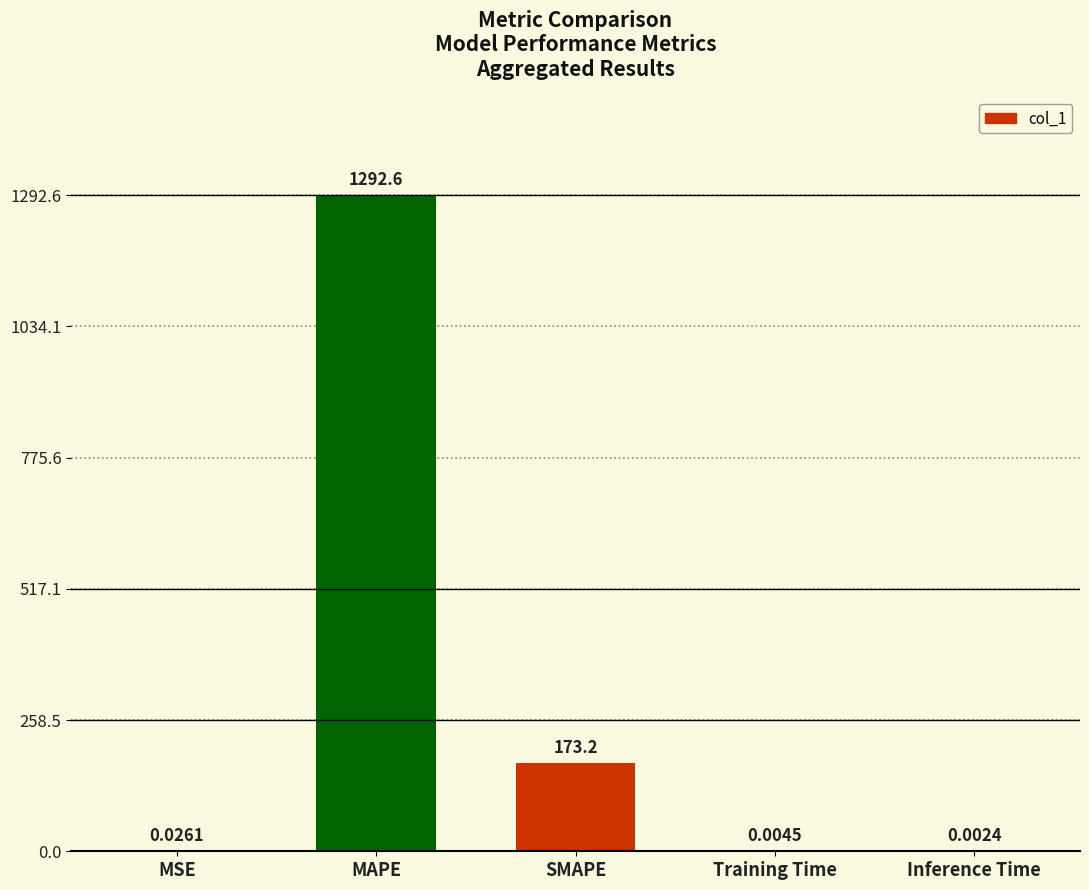

Which label corresponds to the largest value in the chart?

MAPE